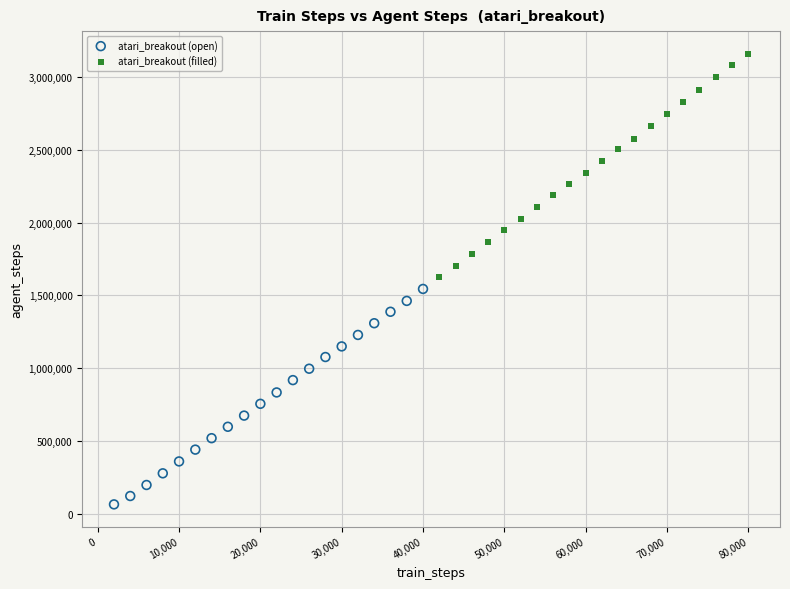

Which series has the largest Y range (max minus min)?

atari_breakout (filled)